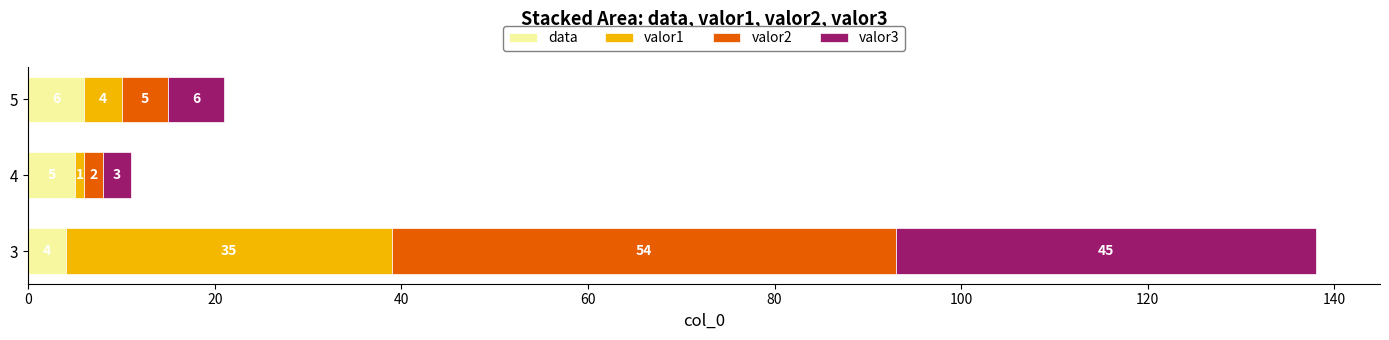

What is the sum of the data values at 5 and 4?

11